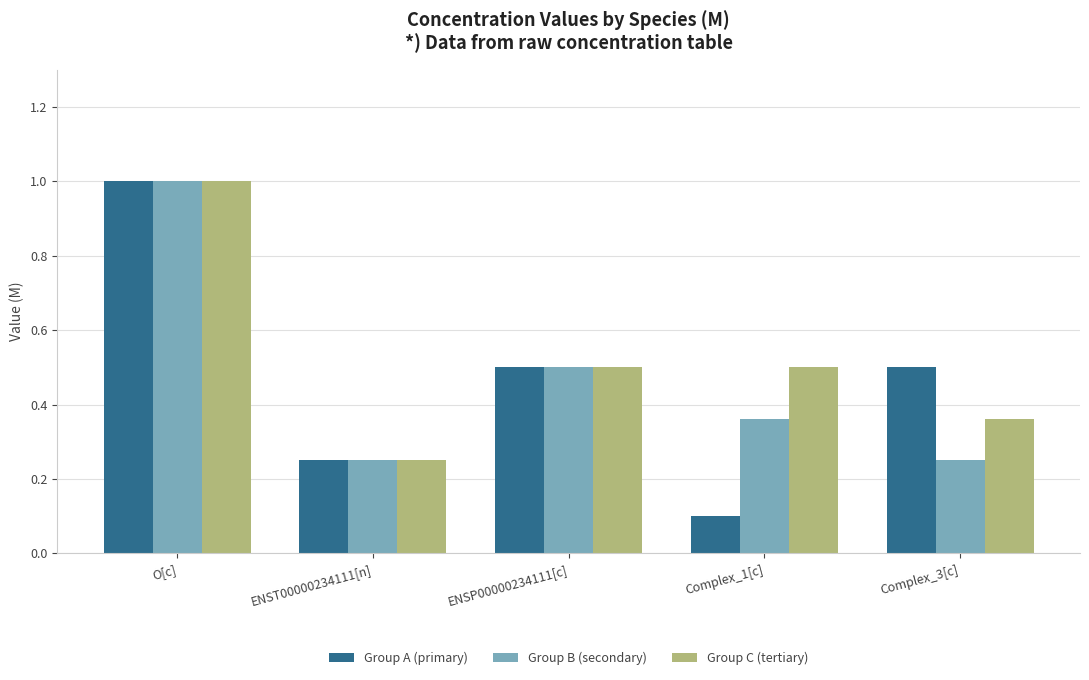

What are all the series names shown in the legend?

Group A (primary), Group B (secondary), Group C (tertiary)